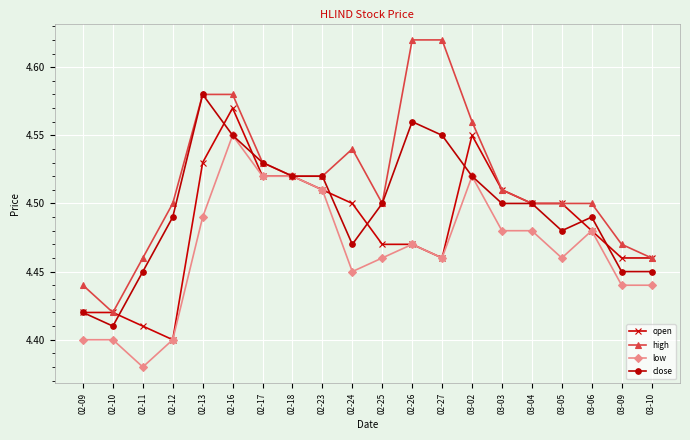

Which series changed the most between 02-10 and 03-02?

high